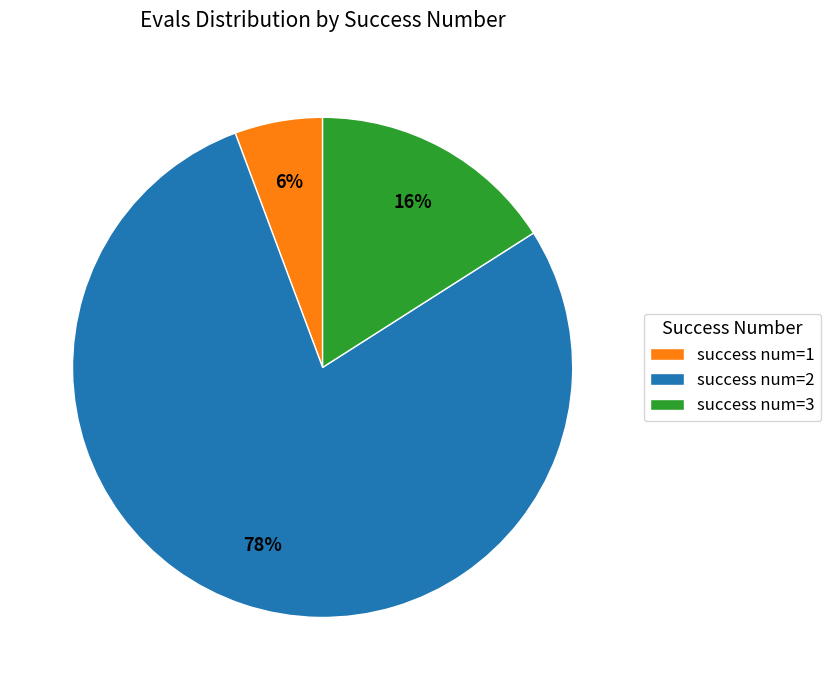

To the nearest percent, what is the average slice percentage?

33%